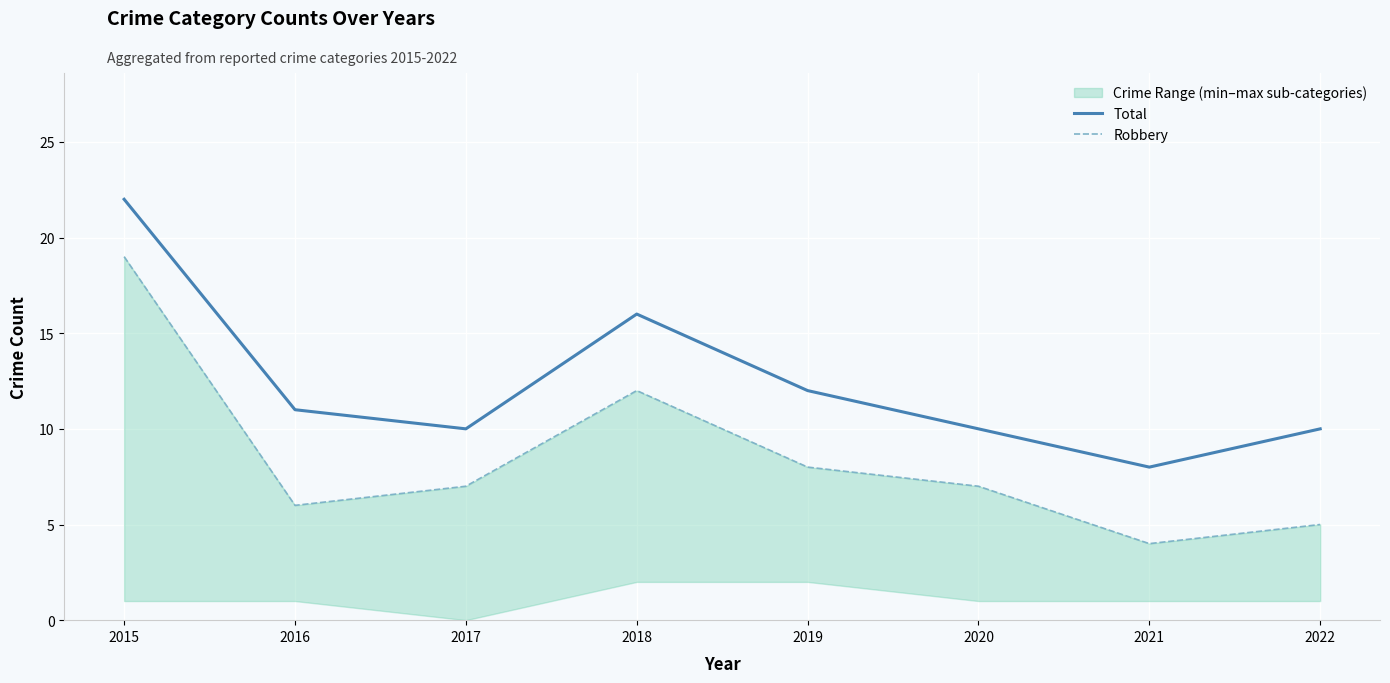

What is the difference between the Robbery values at 2018 and 2019?

4